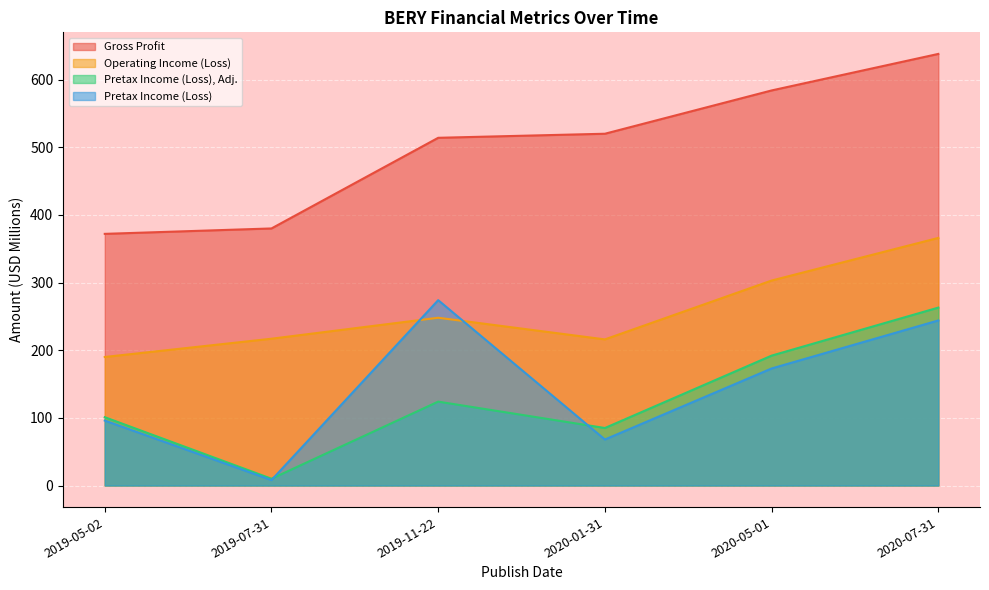

Rank the categories by Gross Profit value from highest to lowest.

2020-07-31, 2020-05-01, 2020-01-31, 2019-11-22, 2019-07-31, 2019-05-02